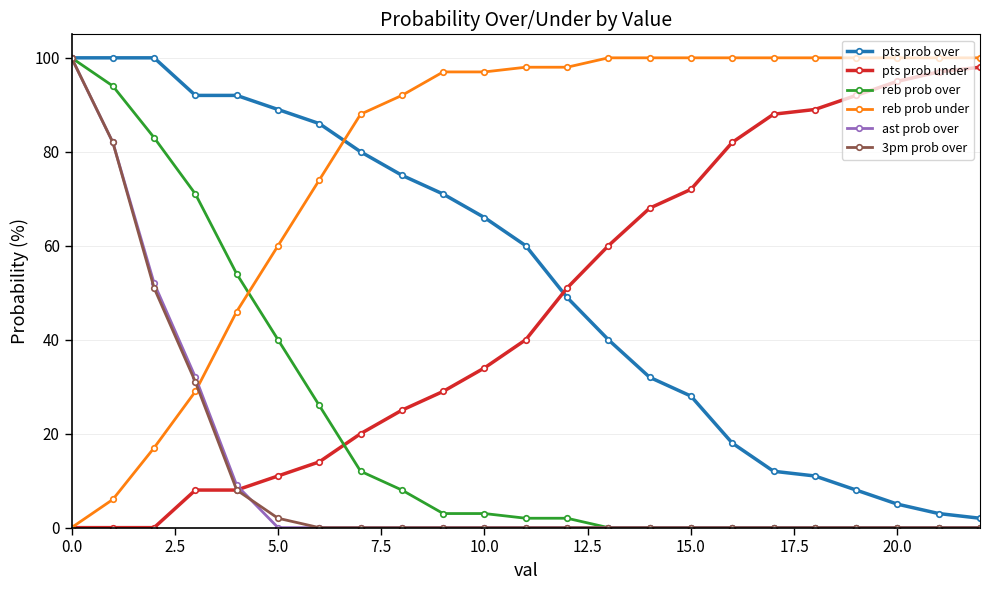

How many times do reb prob over and pts prob under cross each other?

1